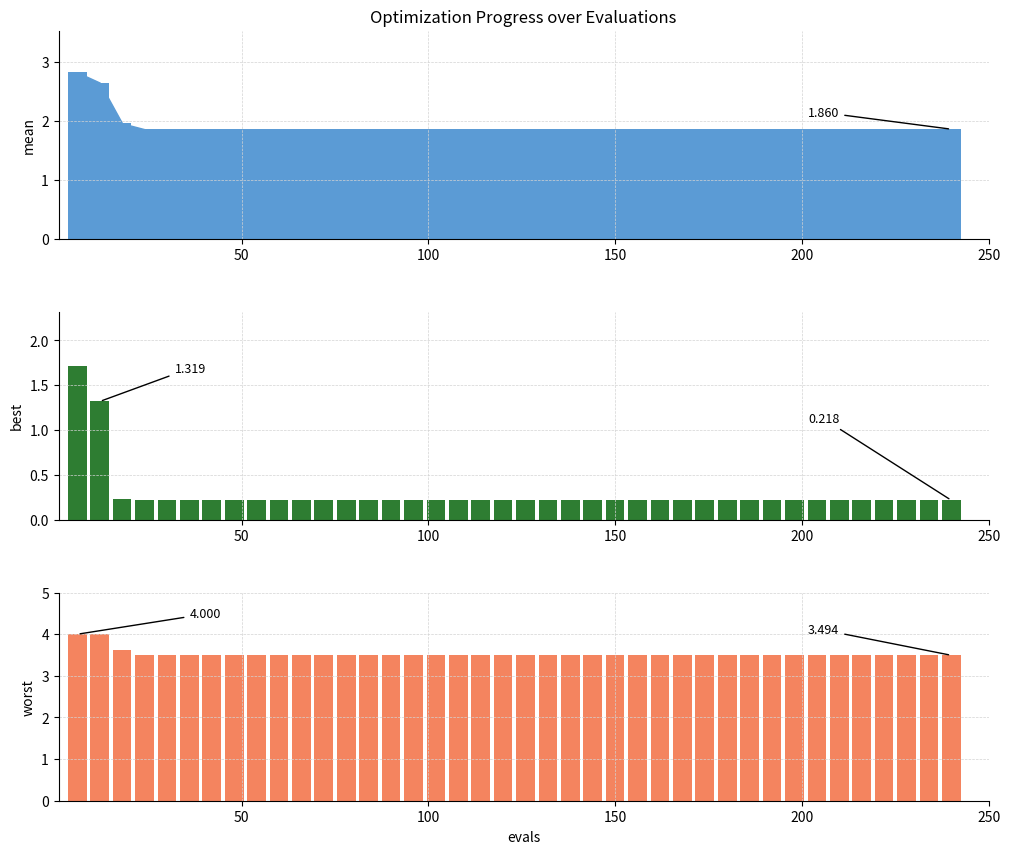

Where is best nearest to the value 0?

150